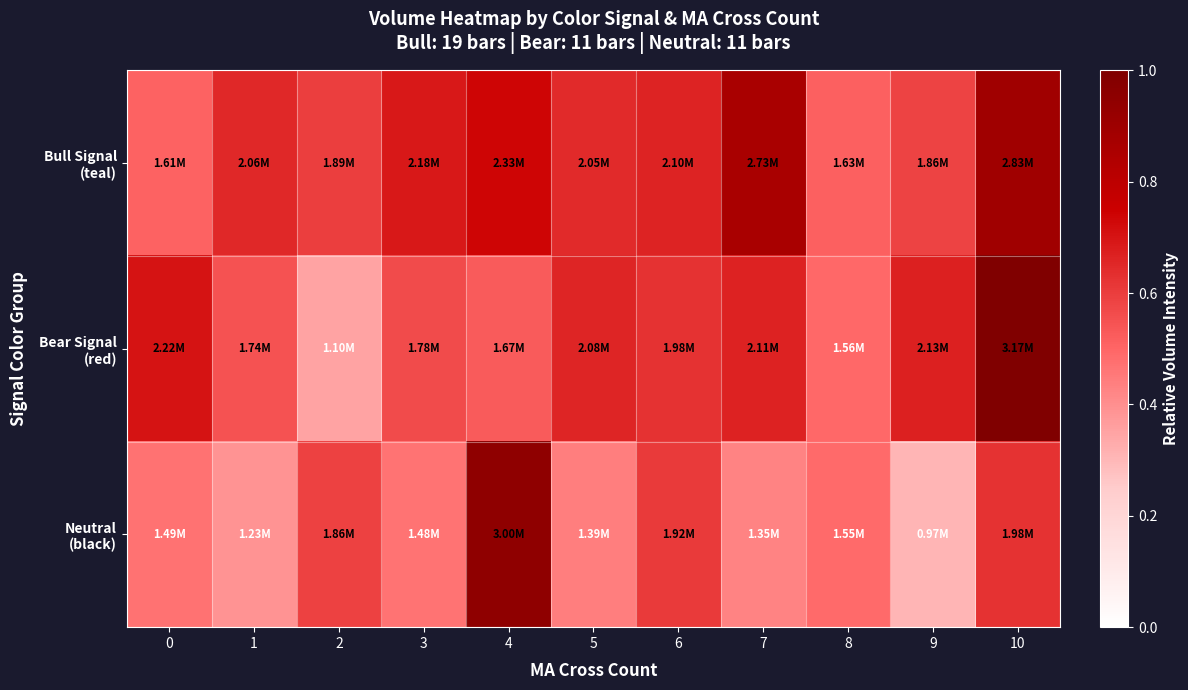

At which category does the chart reach its peak across all series?

10